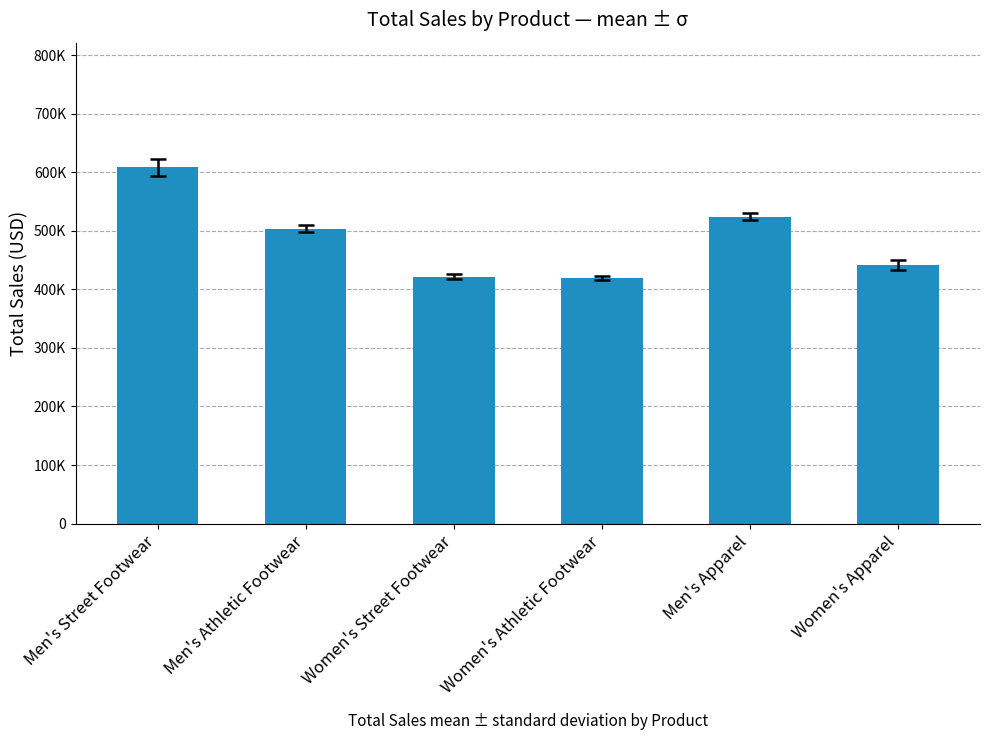

Are the bars horizontal?

No